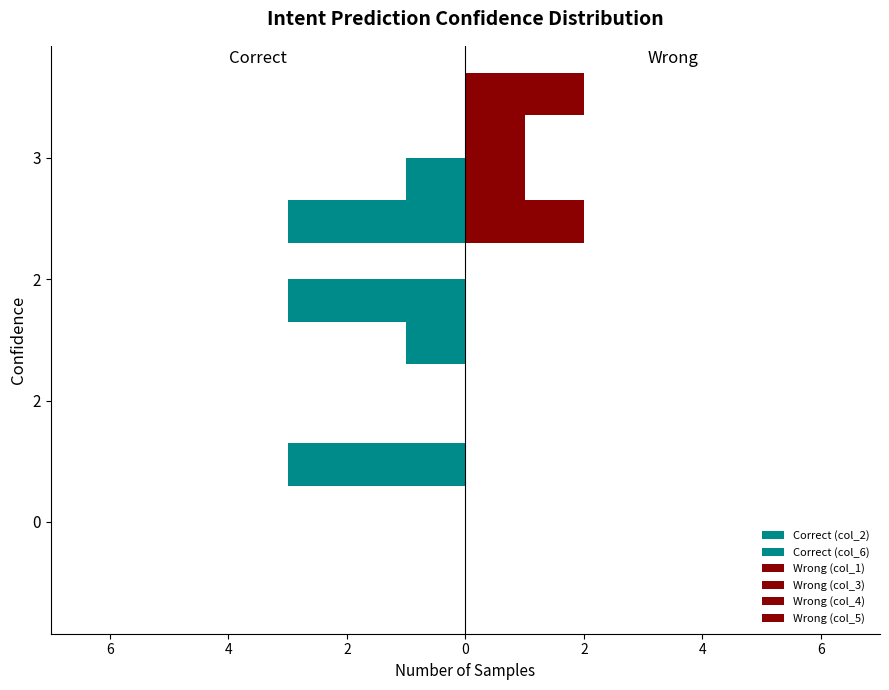

Which series has the largest total across all categories?

Wrong (col_1)